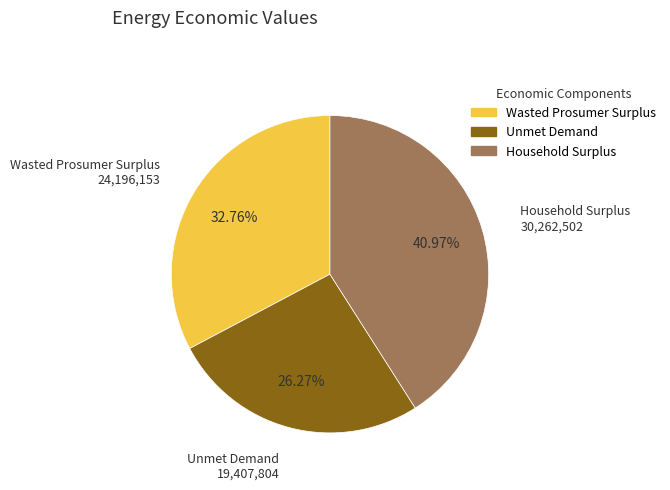

To the nearest percent, what is the combined percentage of Household Surplus and Wasted Prosumer Surplus?

74%